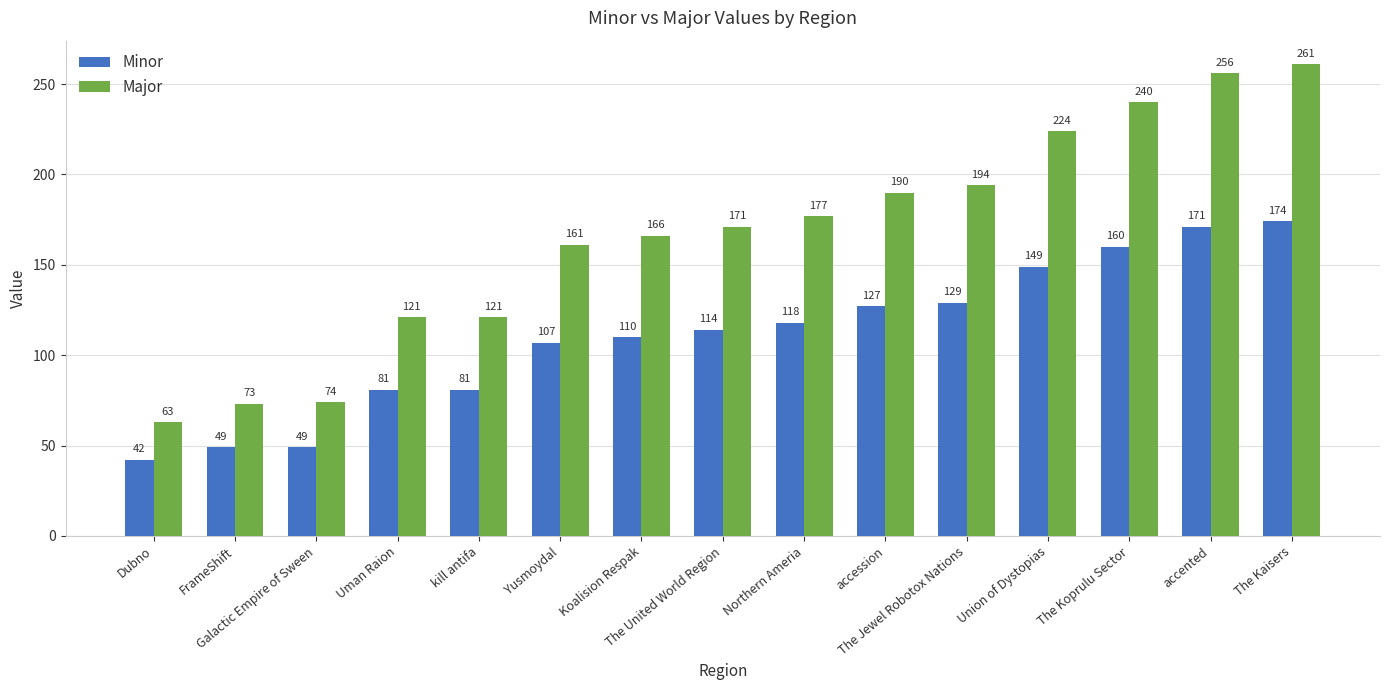

Which series has the widest spread of values?

Major